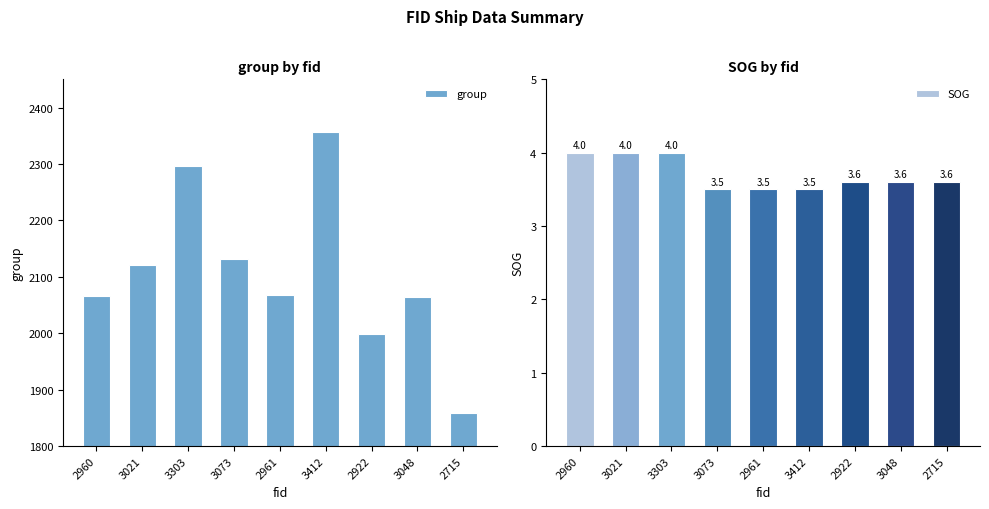

The SOG series shows 2.1 at 3021. True or false?

False